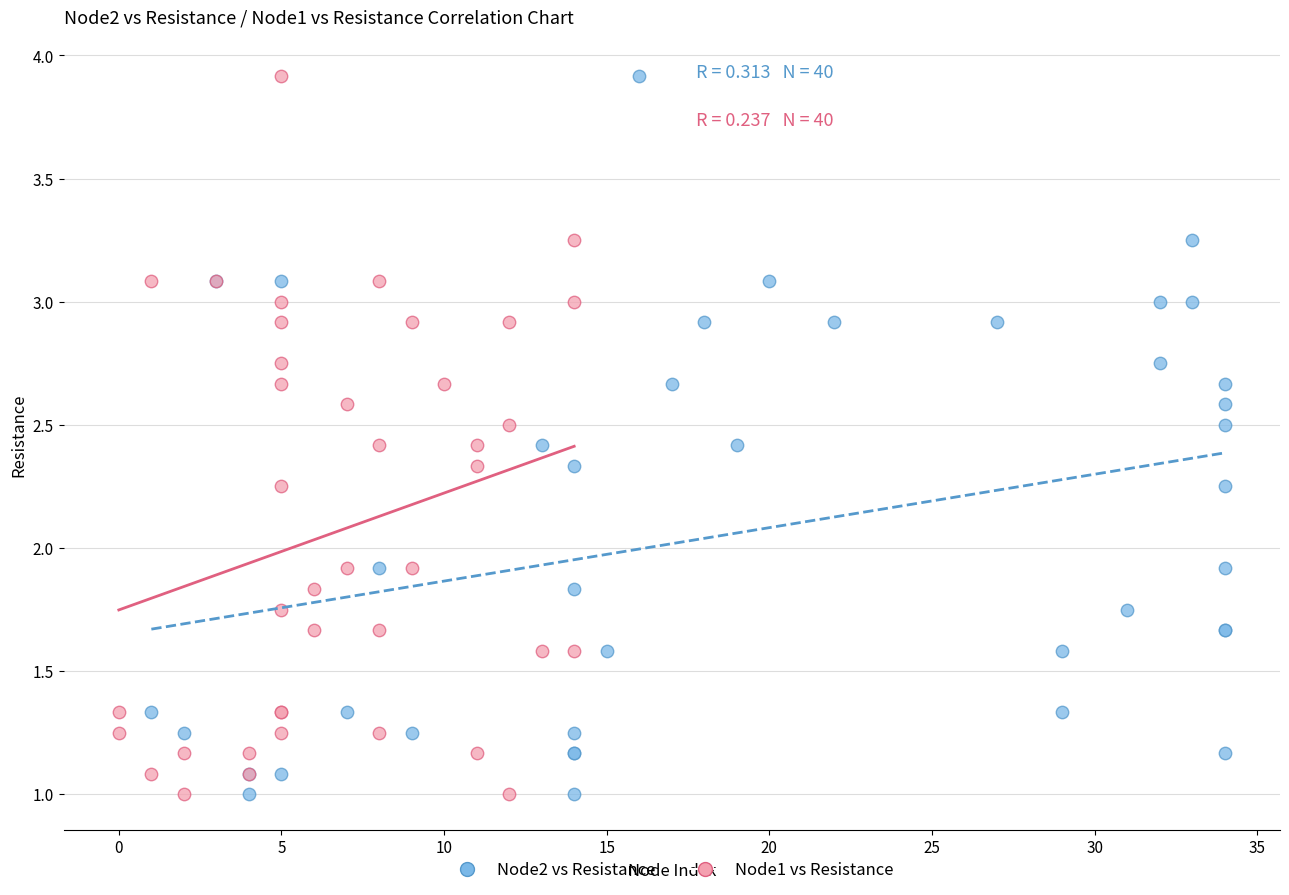

What are all the series names shown in the legend?

Node2 vs Resistance, Node1 vs Resistance